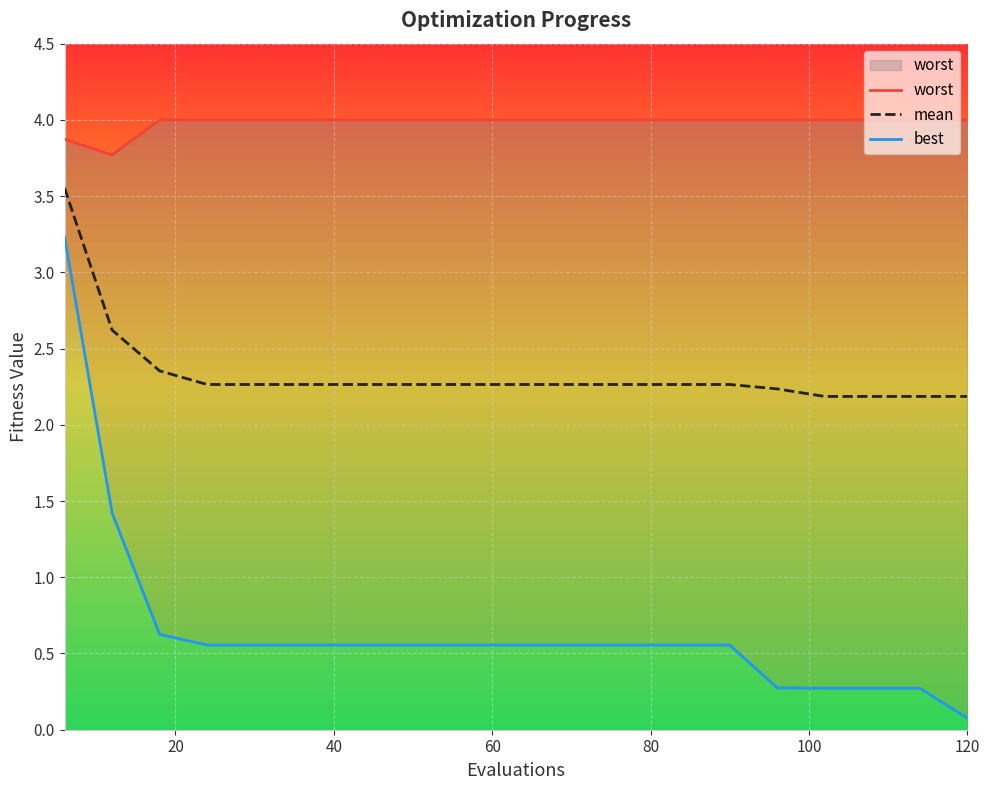

Reading left to right, list all the values displayed in this chart.

mean: 6=3.6	12=2.6	18=2.4	24=2.3	30=2.3	36=2.3	42=2.3	48=2.3	54=2.3	60=2.3	66=2.3	72=2.3	78=2.3	84=2.3	90=2.3	96=2.2	102=2.2	108=2.2	114=2.2	120=2.2
best: 6=3.2	12=1.4	18=0.6	24=0.6	30=0.6	36=0.6	42=0.6	48=0.6	54=0.6	60=0.6	66=0.6	72=0.6	78=0.6	84=0.6	90=0.6	96=0.3	102=0.3	108=0.3	114=0.3	120=0.1
worst: 6=3.9	12=3.8	18=4.0	24=4.0	30=4.0	36=4.0	42=4.0	48=4.0	54=4.0	60=4.0	66=4.0	72=4.0	78=4.0	84=4.0	90=4.0	96=4.0	102=4.0	108=4.0	114=4.0	120=4.0